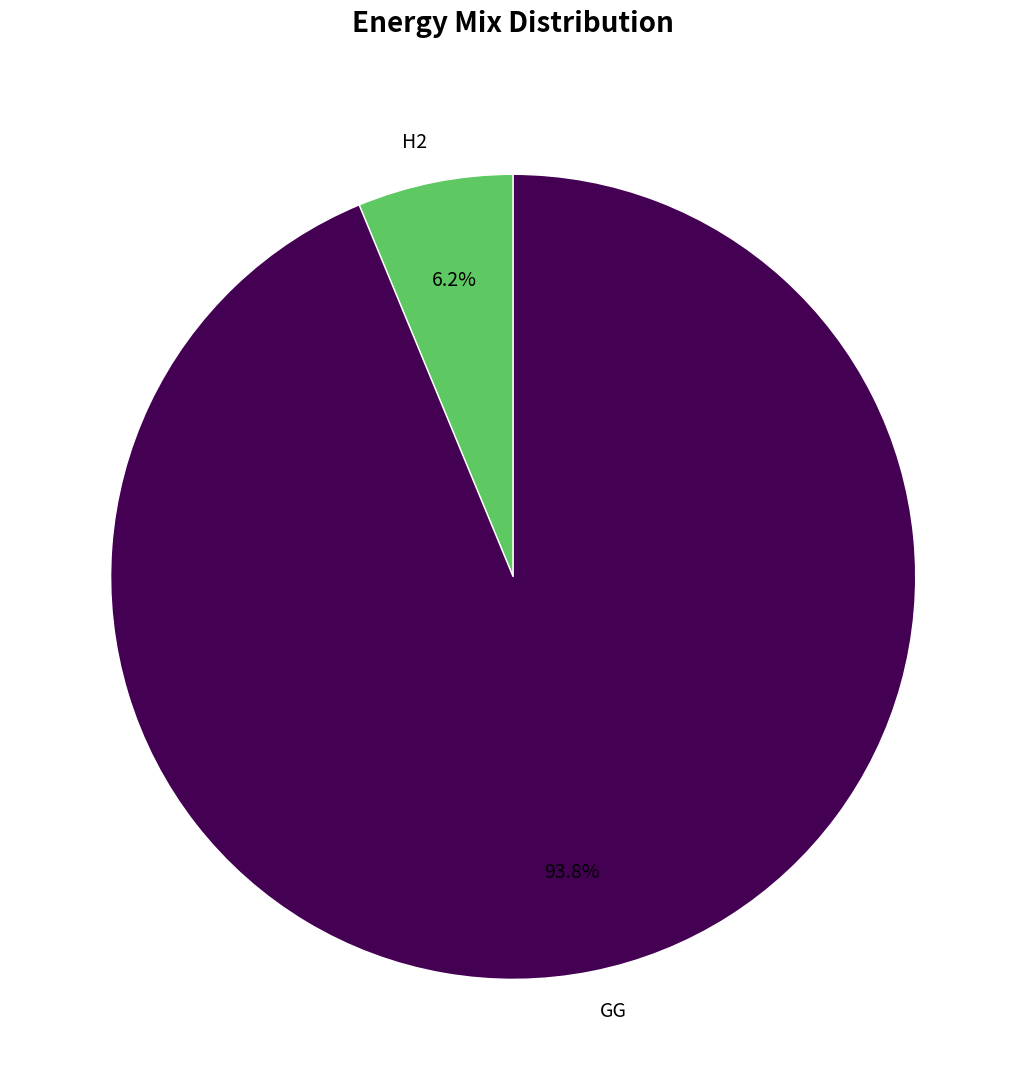

Which slice is the largest?

GG